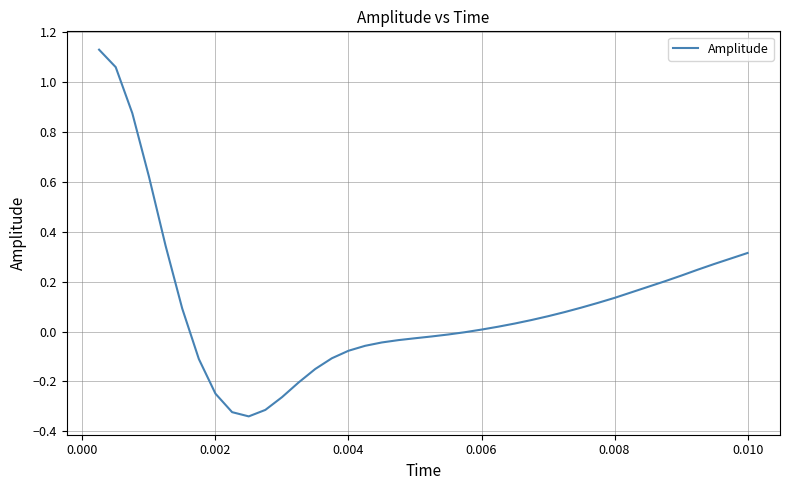

How many series are shown in this chart?

1